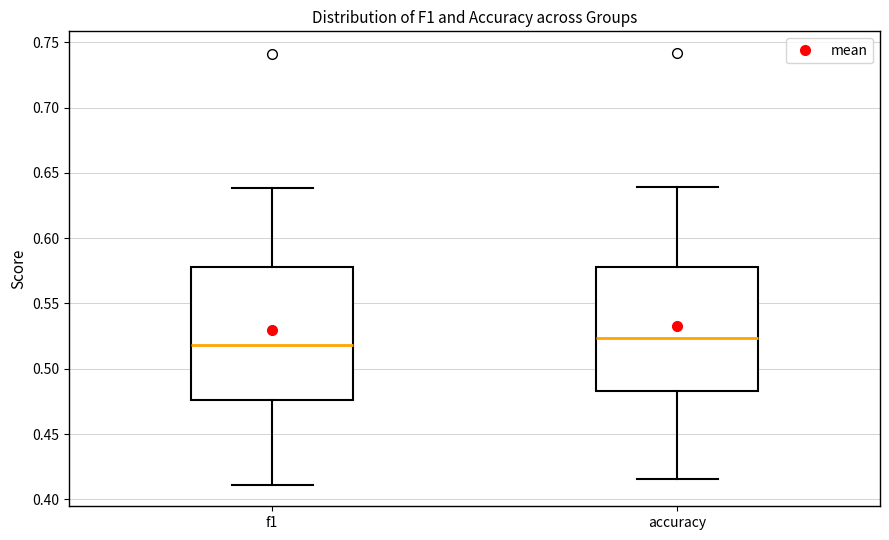

Where does the lower whisker of the box for f1 end on the y-axis? The values are not printed on the chart, so give them approximately, as read against the axis.

0.410